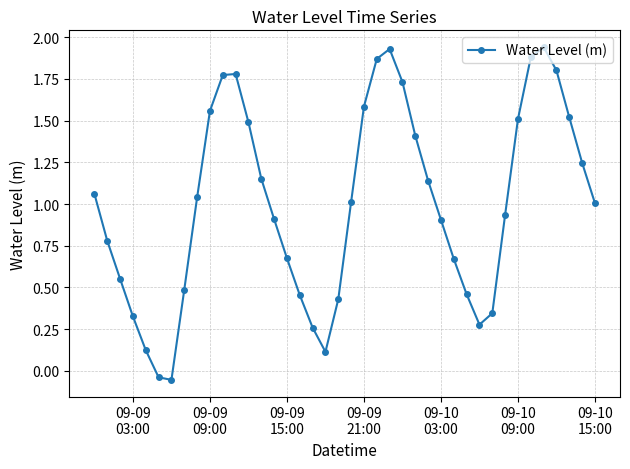

How many values are above zero?

38